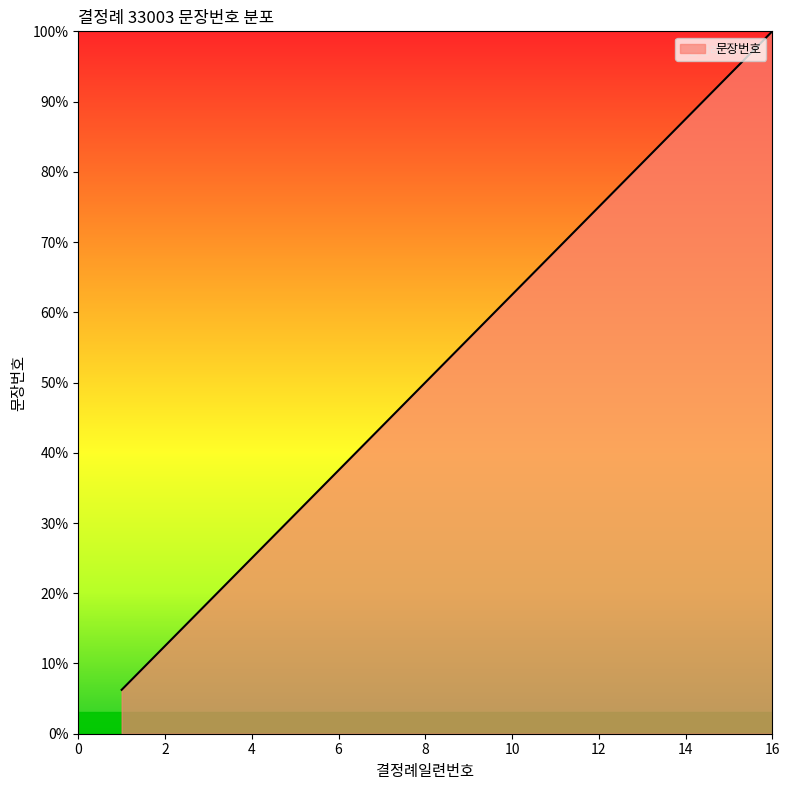

List the labels in order of value, smallest first.

1, 2, 3, 4, 5, 6, 7, 8, 9, 10, 11, 12, 13, 14, 15, 16